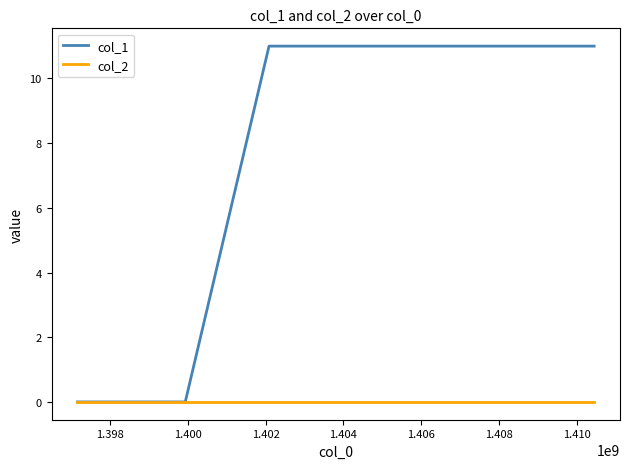

What is the maximum value shown in the chart?

11